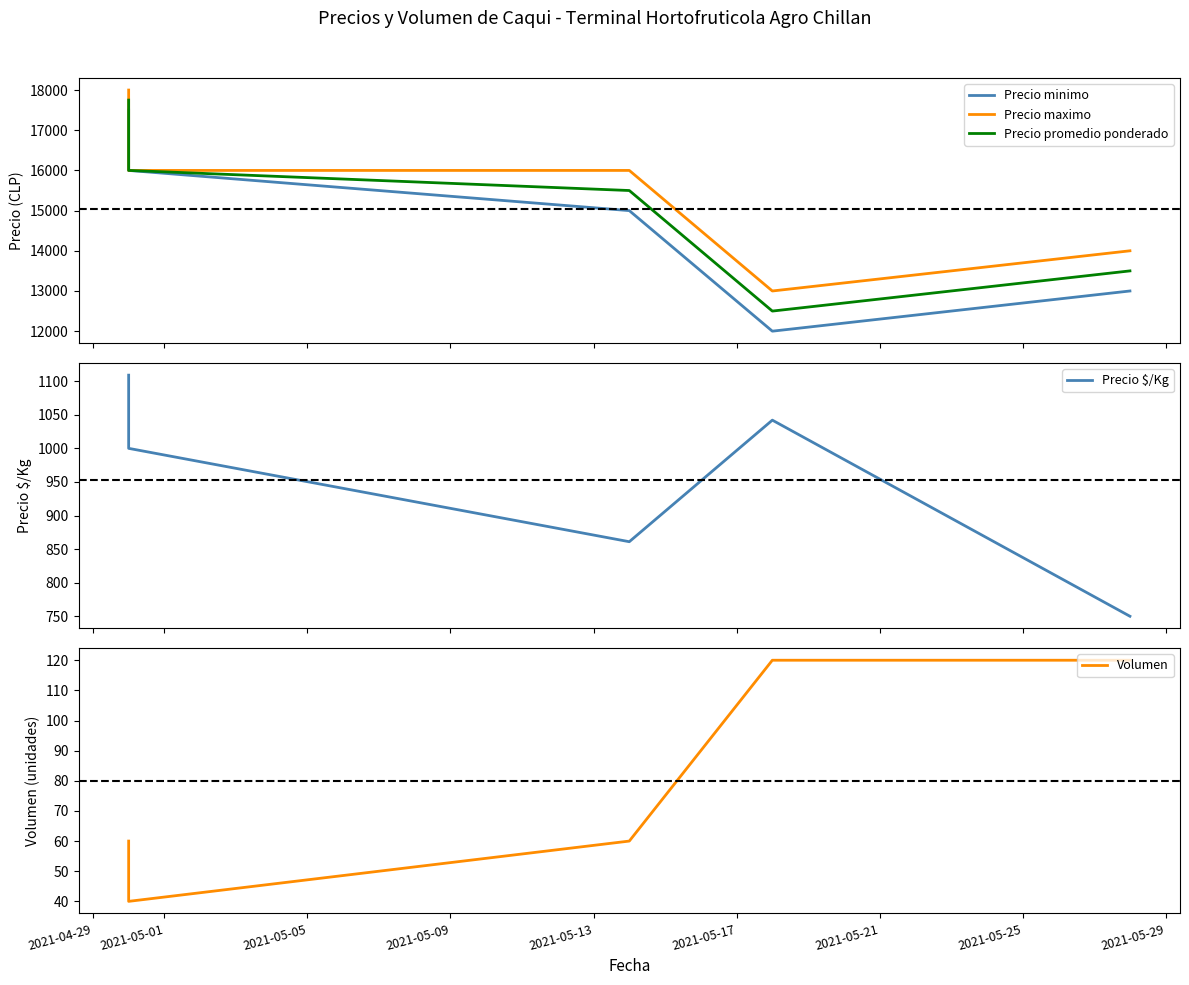

What is the average value of the Precio promedio ponderado series?

15050